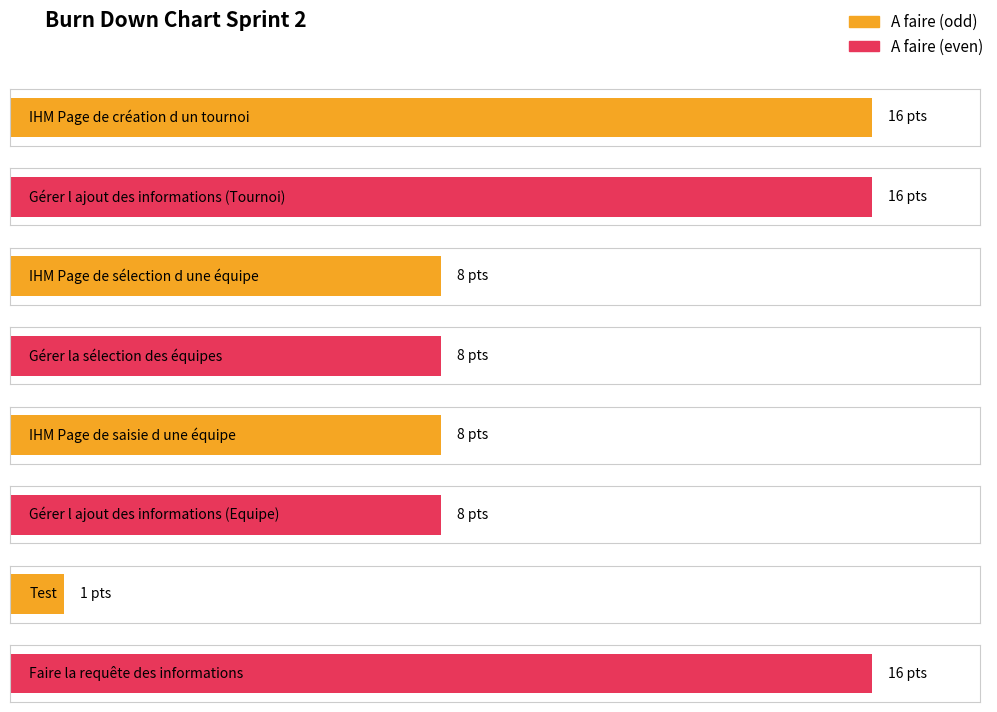

What is the difference between the maximum and minimum values?

15